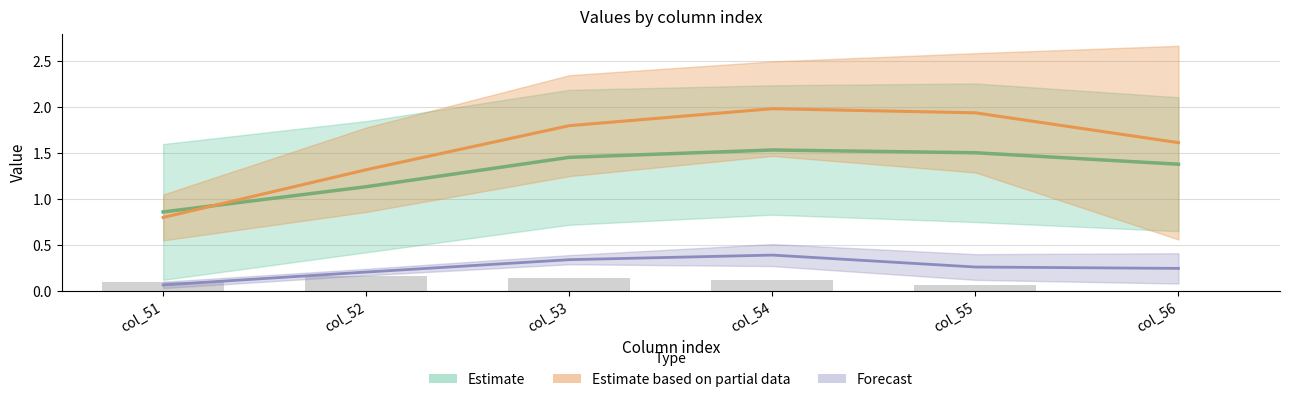

At which label is Estimate based on partial data closest to 1?

col_51